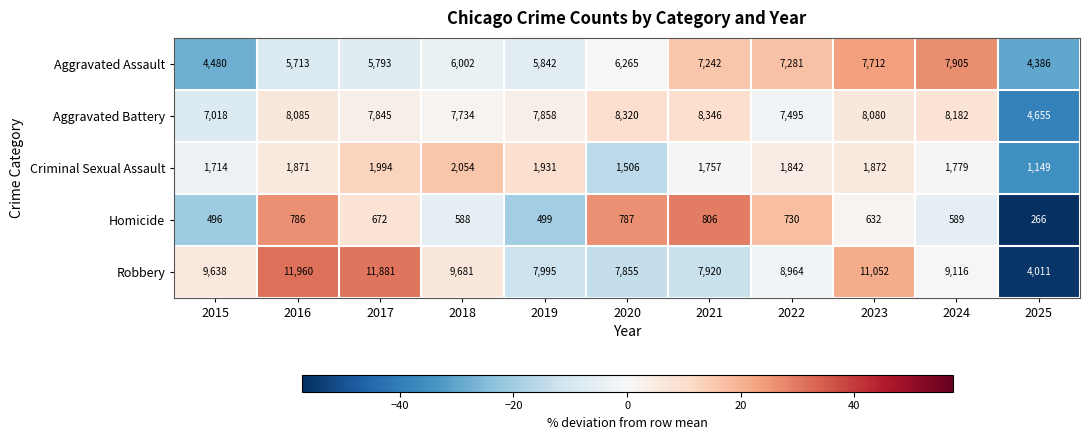

The Homicide series shows 167 at 2025. True or false?

False